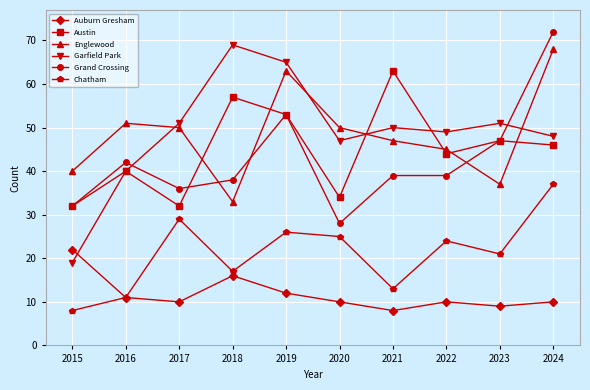

Where is Austin nearest to the value 47?

2023